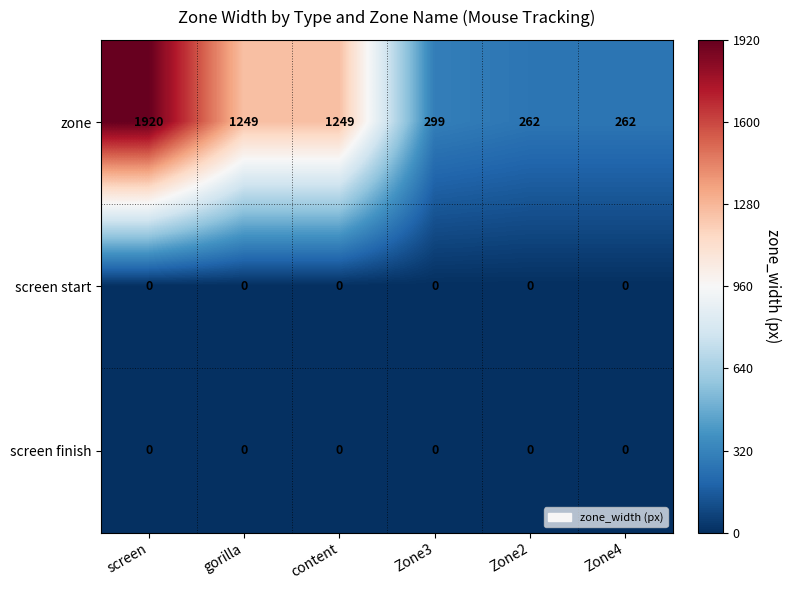

What is the spread (max minus min) of values at Zone3?

299